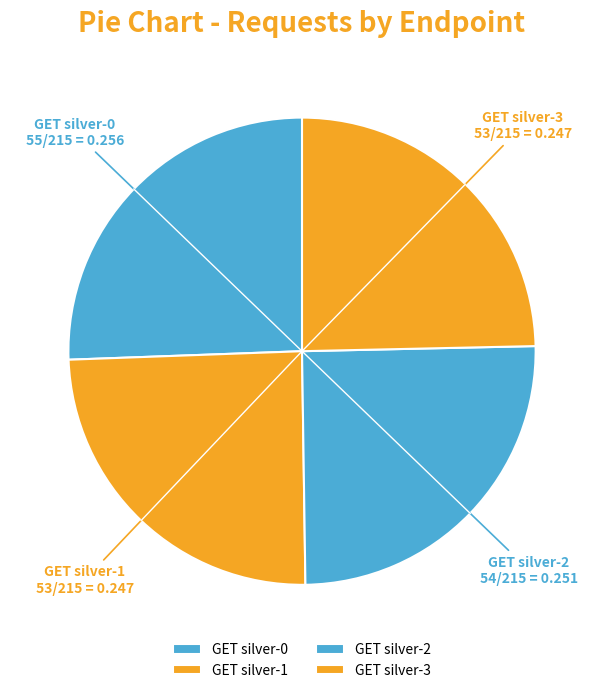

How many segments does this pie chart have?

4